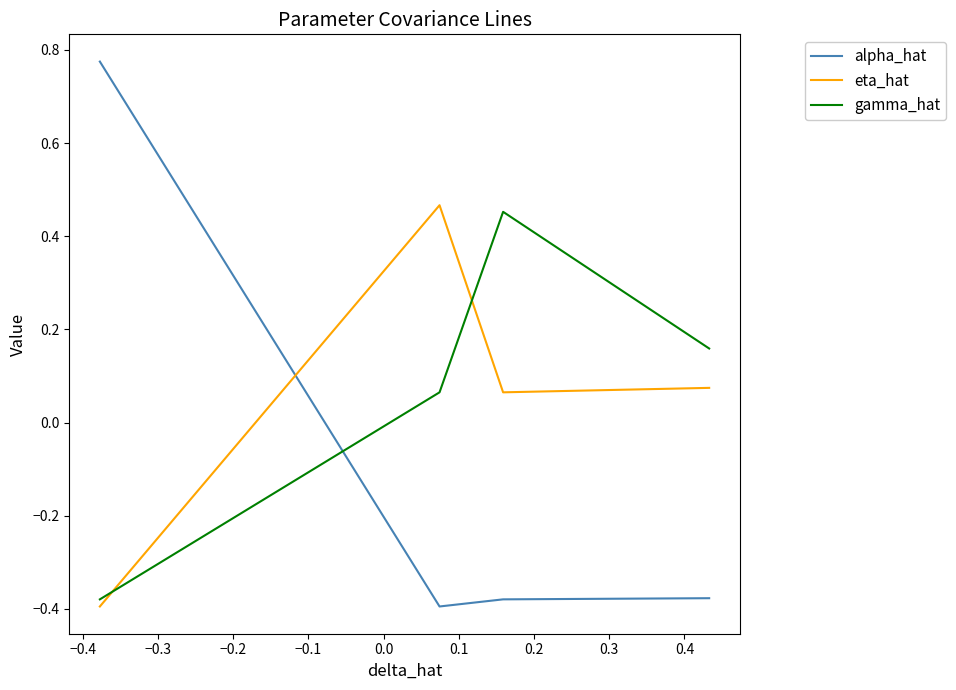

Which series has the widest spread of values?

alpha_hat